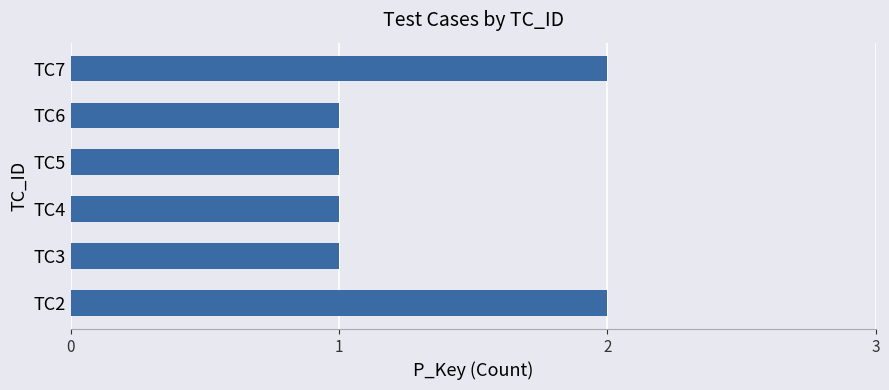

The value at TC4 is 1. True or false?

True